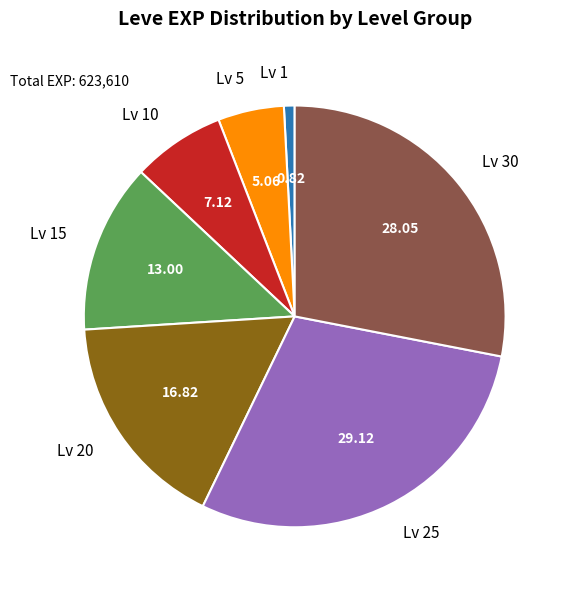

Do Lv 5 and Lv 15 together represent more than half of the pie?

No